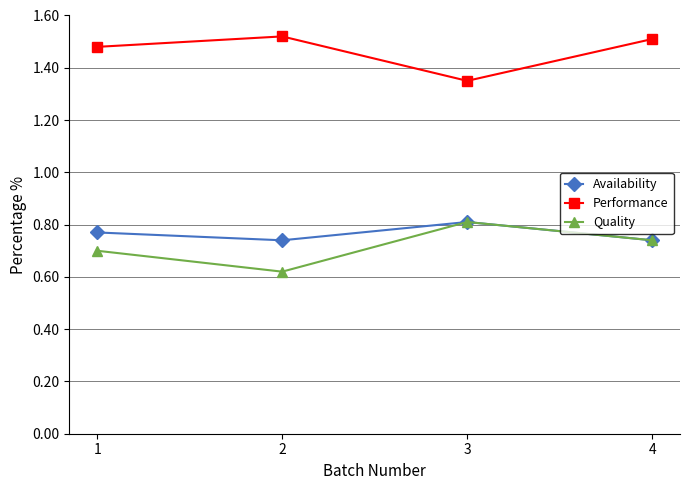

The value of Availability at 4 is 0.7. True or false?

True